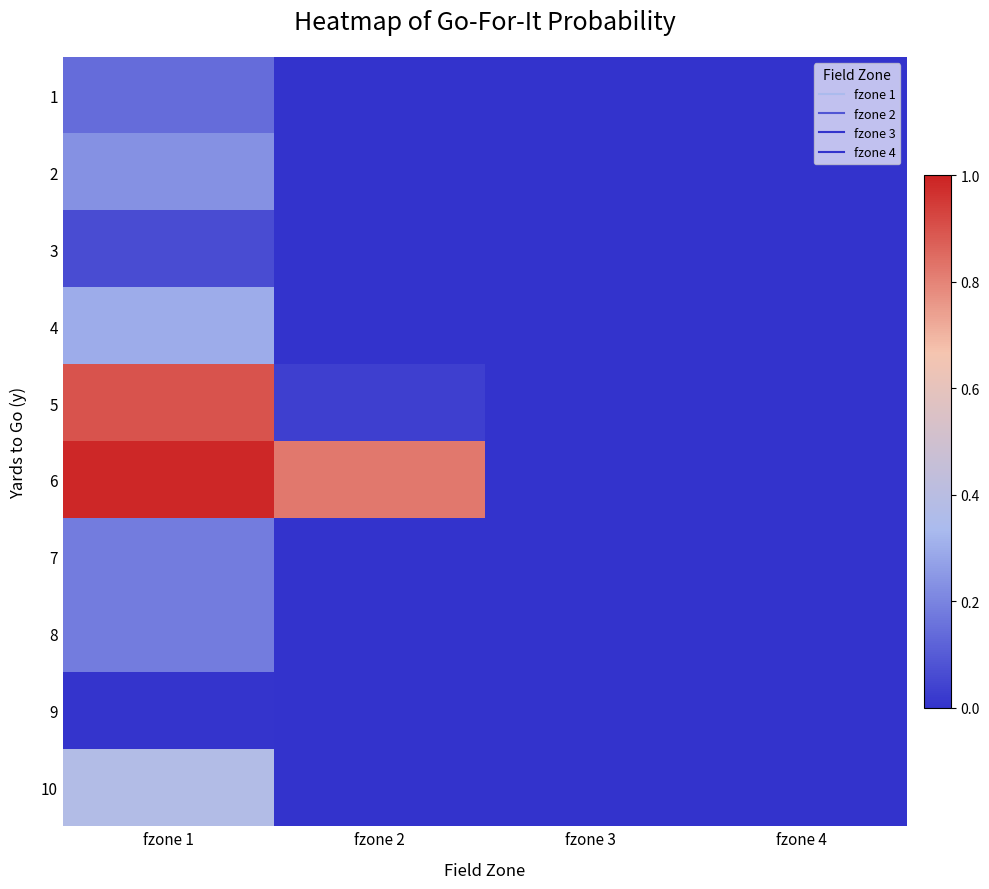

List the series in order of their peak value, lowest first.

9, 3, 1, 7, 8, 2, 4, 10, 5, 6